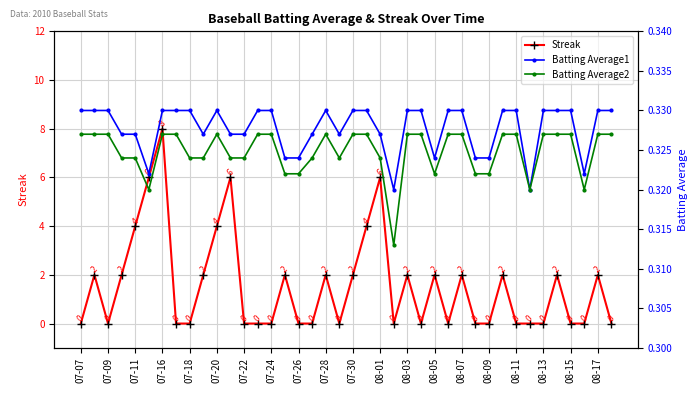

At which category does Streak reach its first local valley?

07-09